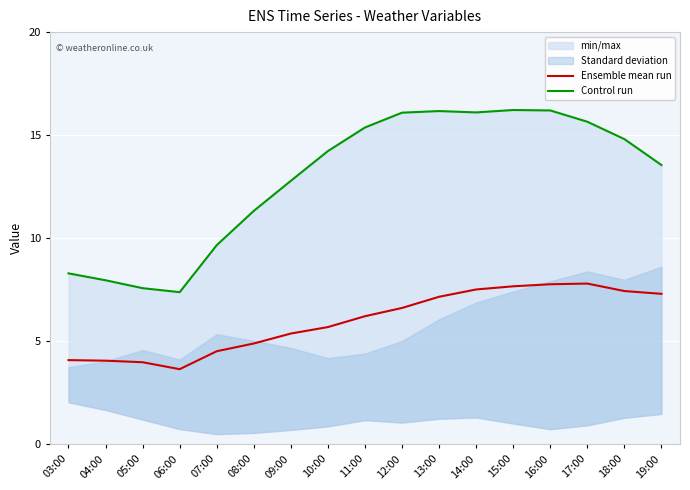

Rank the series at 15:00 from highest to lowest value.

Control run, Ensemble mean run